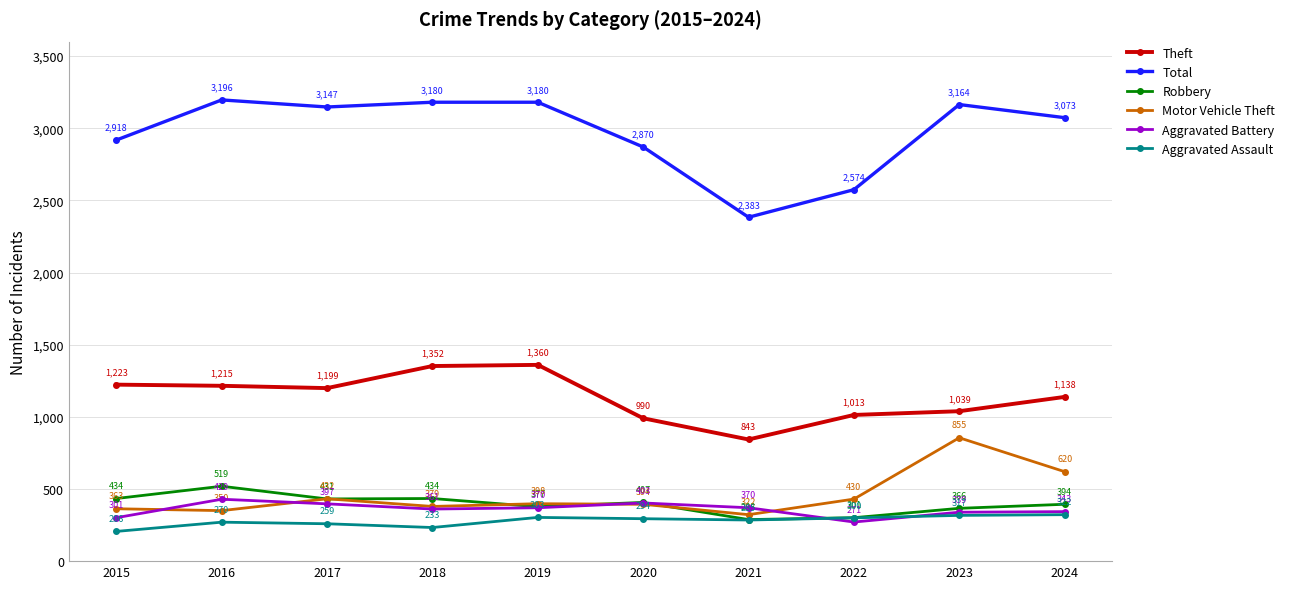

Which category has the highest value in the Robbery series?

2016